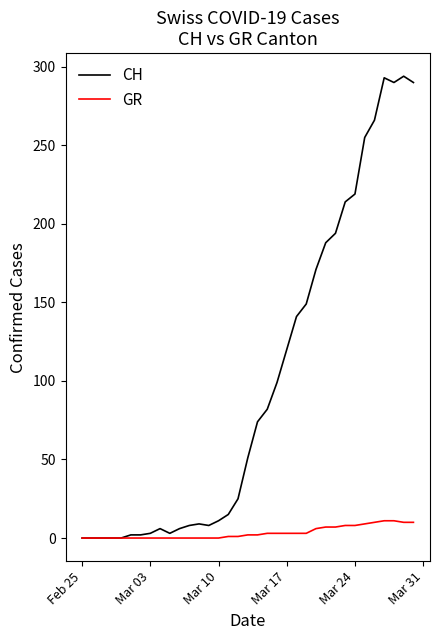

Which series has the widest spread of values?

CH